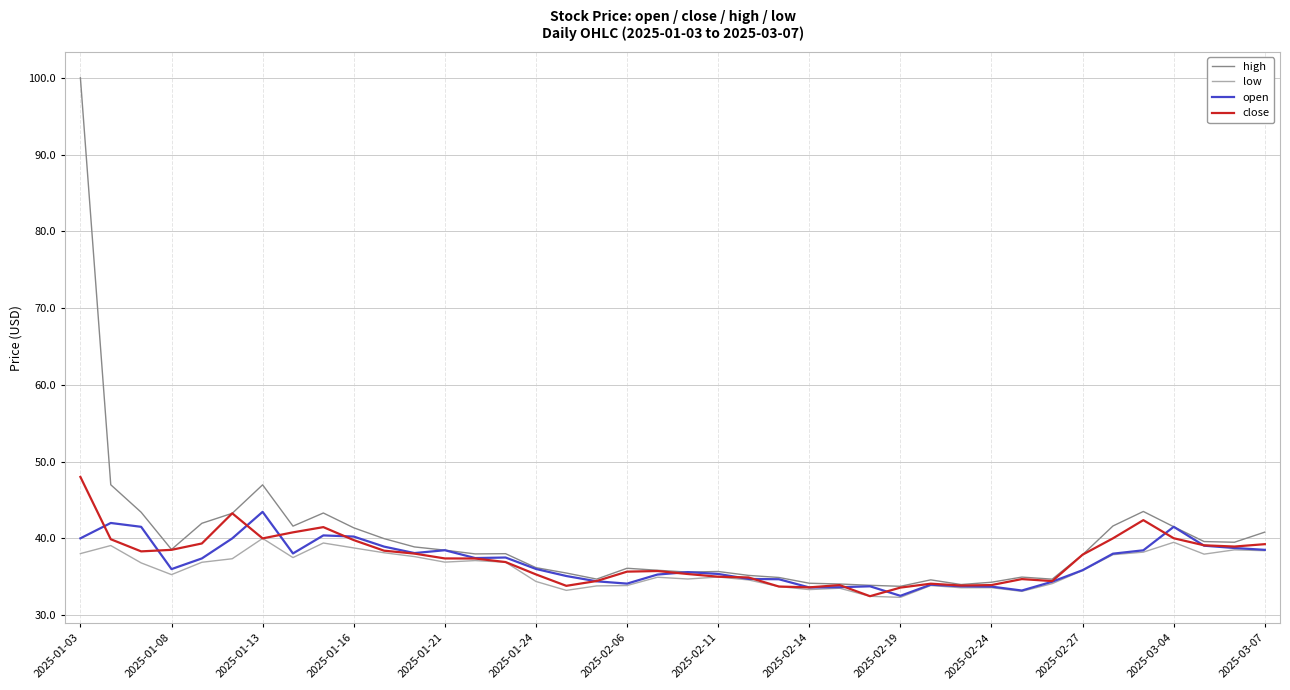

Rank the series by their maximum value, from lowest to highest.

low, open, close, high